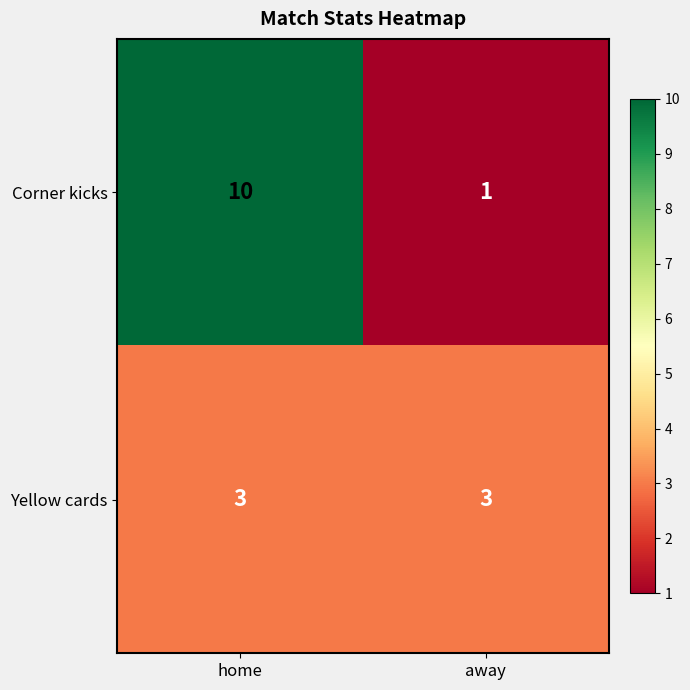

The value of Corner kicks at home is 10. True or false?

True